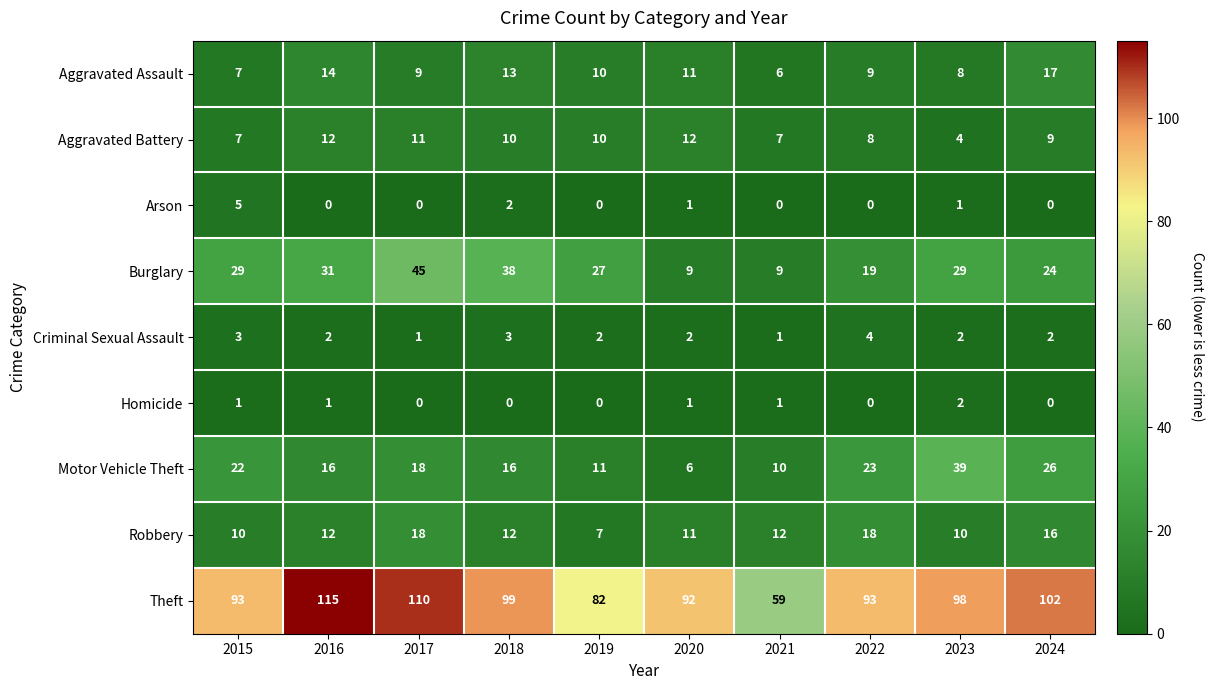

What is the approximate value of Aggravated Assault at 2022?

9